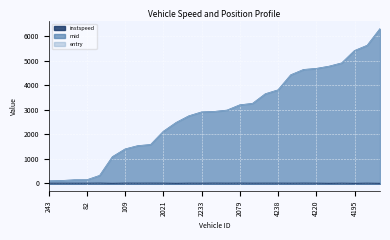

At how many categories does at least one series exceed 5034?

3